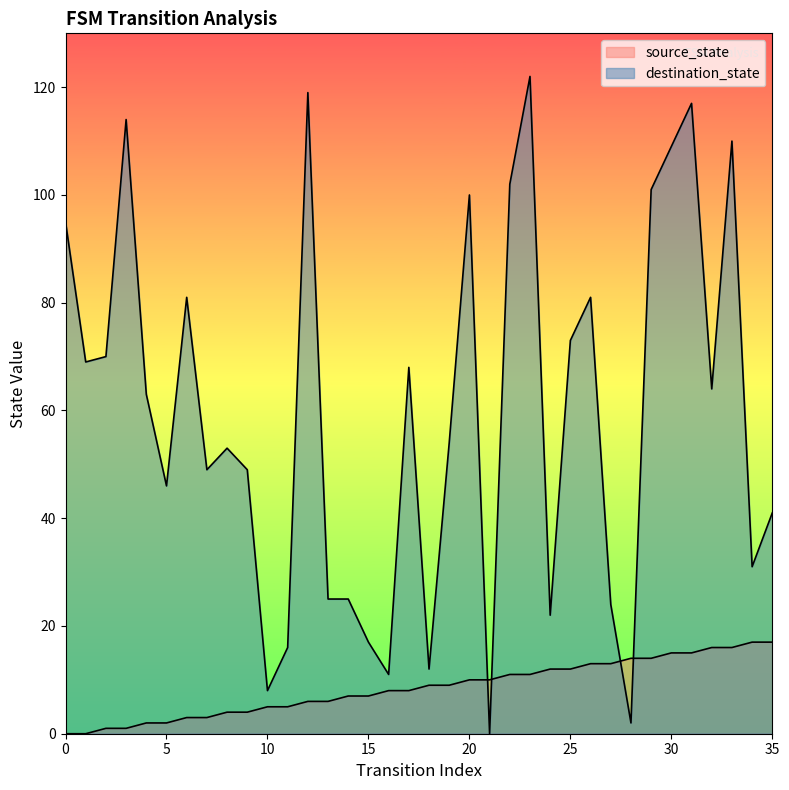

Which category has the highest value across all series?

23